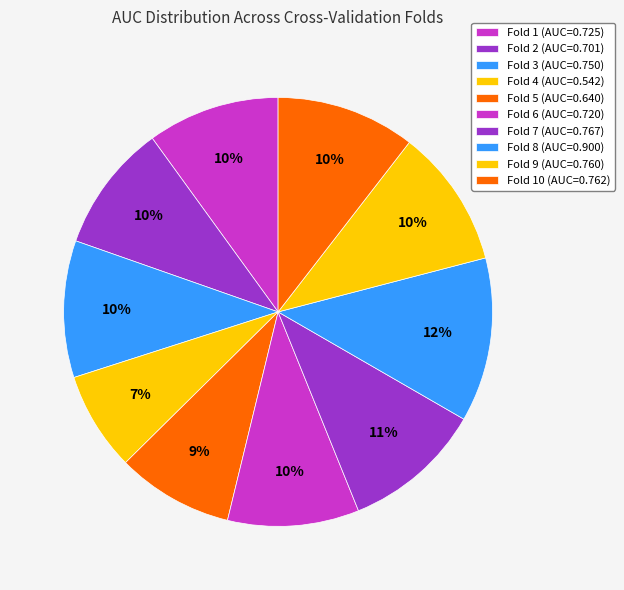

To the nearest percent, what is the difference between the largest and smallest slice percentages?

5%